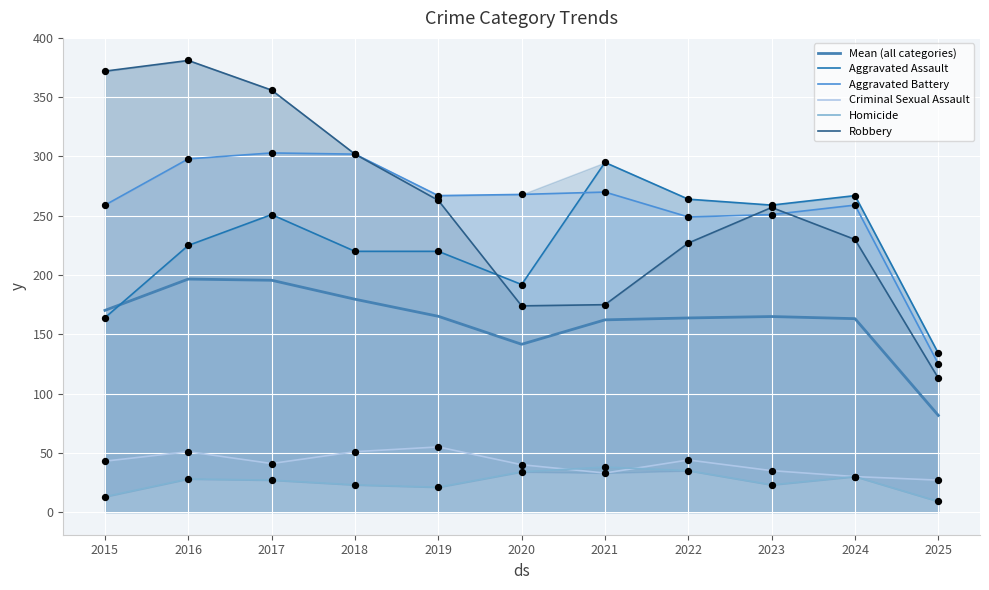

Which series reaches the maximum Y coordinate?

Robbery